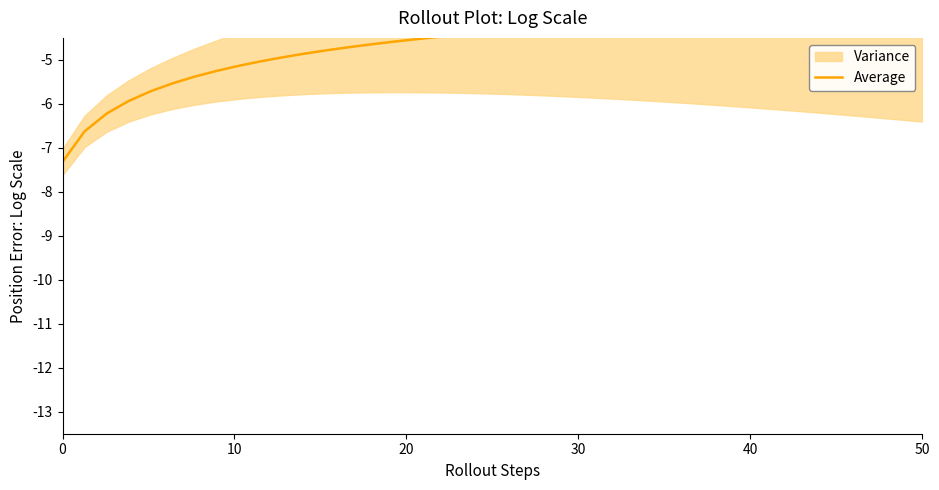

Reading left to right, extract all data points from this chart.

-7.3	-6.6	-6.2	-5.9	-5.7	-5.5	-5.4	-5.2	-5.1	-5.0	-4.9	-4.9	-4.8	-4.7	-4.6	-4.6	-4.5	-4.5	-4.4	-4.4	-4.3	-4.3	-4.3	-4.2	-4.2	-4.2	-4.1	-4.1	-4.1	-4.1	-4.0	-4.0	-4.0	-4.0	-4.0	-4.0	-3.9	-3.9	-3.9	-3.9